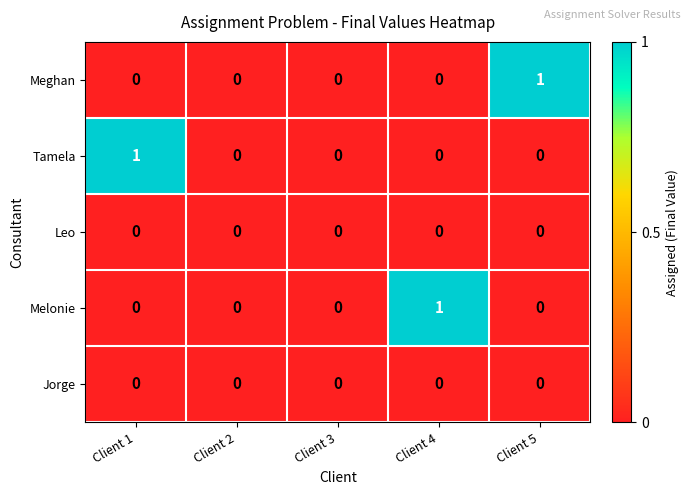

How many series are shown in this chart?

5